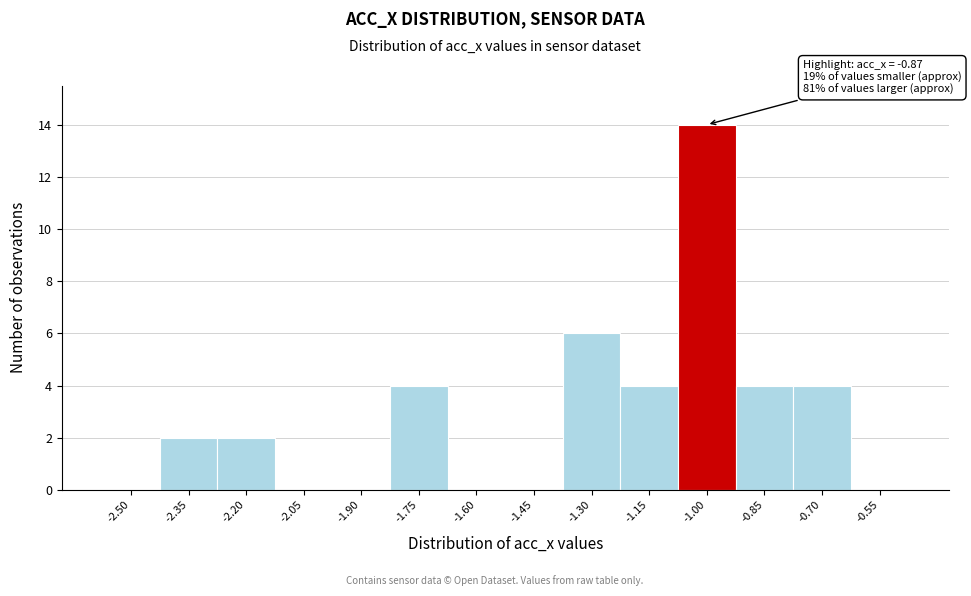

Reading left to right, extract all data points from this chart.

-2.50=0	-2.35=2	-2.20=2	-2.05=0	-1.90=0	-1.75=4	-1.60=0	-1.45=0	-1.30=6	-1.15=4	-1.00=14	-0.85=4	-0.70=4	-0.55=0